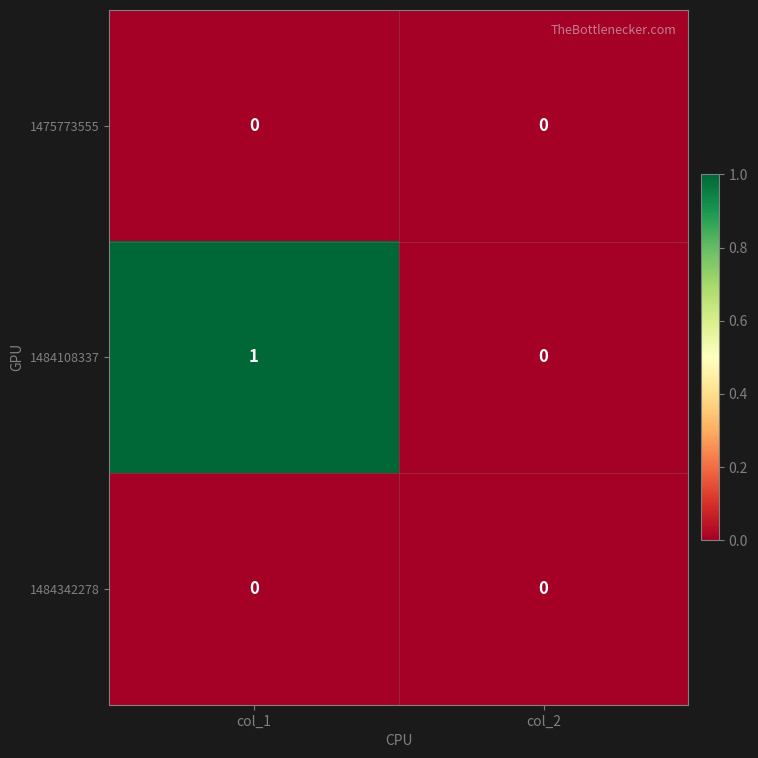

Reading left to right, extract all data points from this chart.

1475773555: 0	0
1484108337: 1	0
1484342278: 0	0